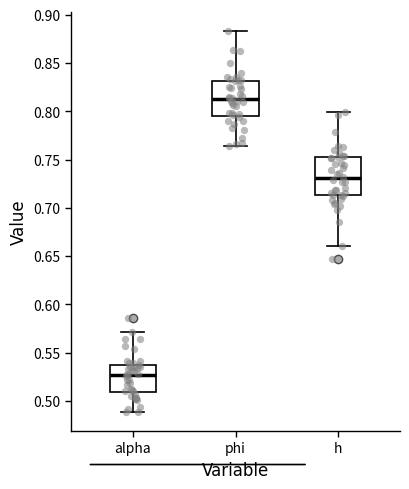

Reading left to right, read every box against the y-axis: the position of its median line, the range the box covers, and the ends of its whiskers. The values are not printed on the chart, so give them approximately, as read against the axis.

alpha: median 0.525, box 0.510 to 0.540, whiskers 0.490 to 0.570
phi: median 0.810, box 0.795 to 0.830, whiskers 0.765 to 0.885
h: median 0.730, box 0.715 to 0.750, whiskers 0.660 to 0.800